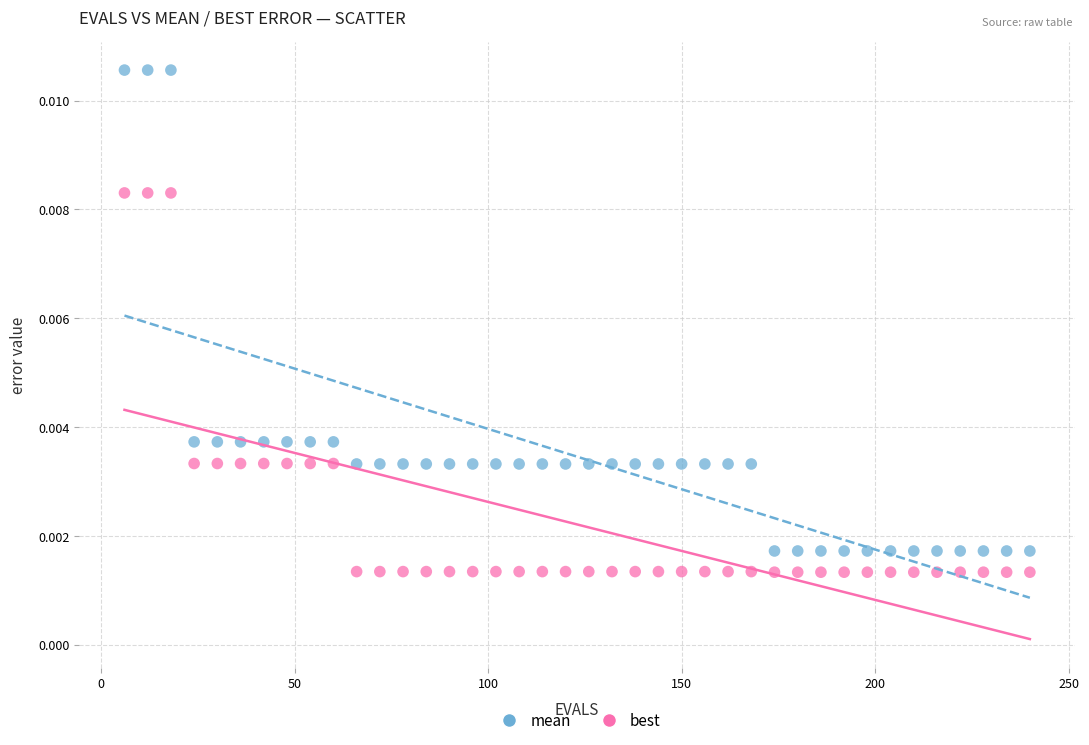

Which series contains the highest Y value?

mean